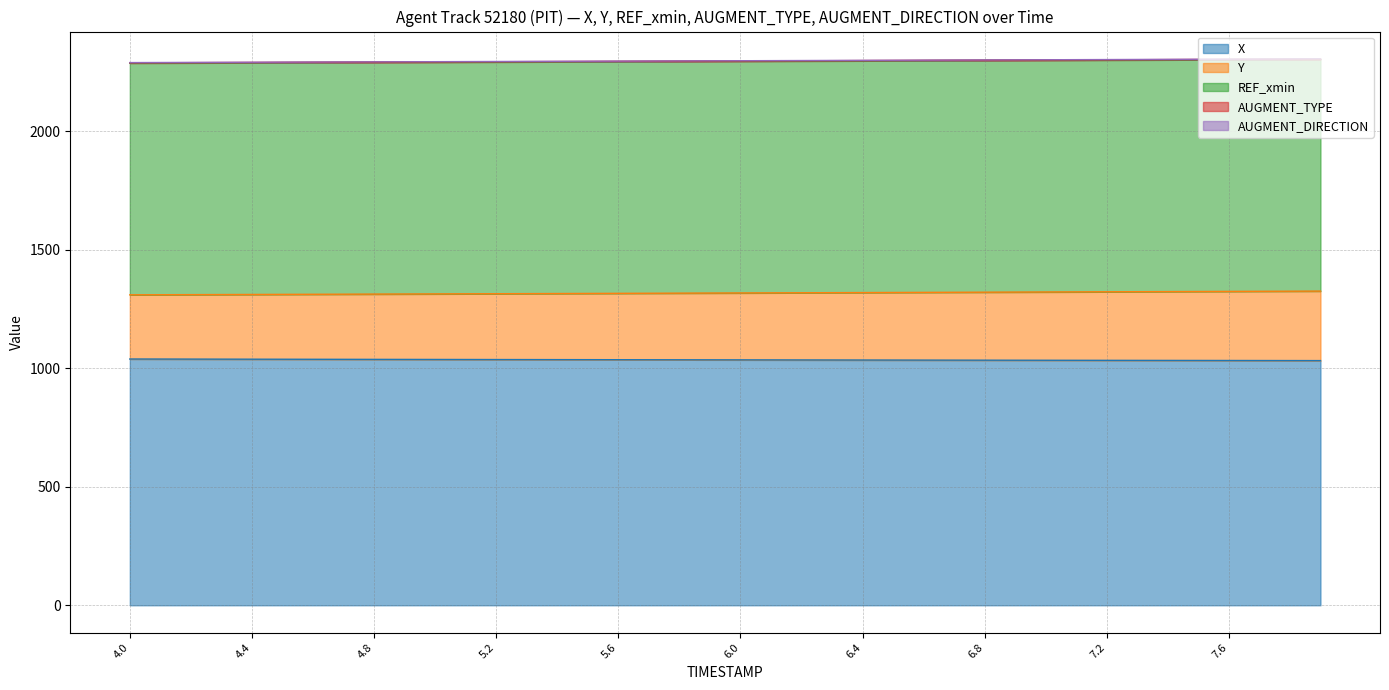

Which series has the largest range (max minus min)?

Y